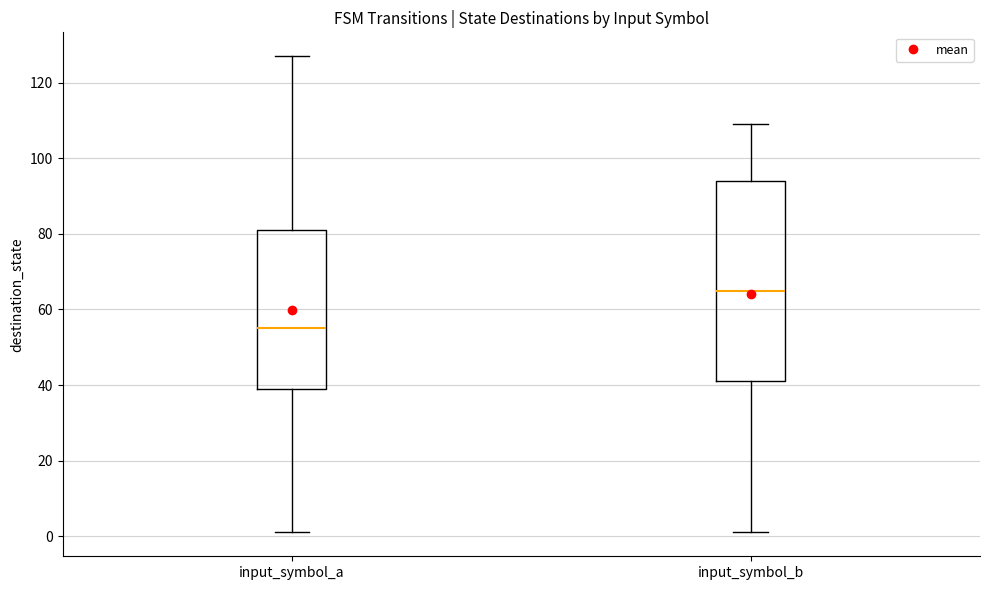

Reading left to right, transcribe this box plot: for each box, give where its median line is, the range the box spans, and where its two whiskers end, as read against the y-axis. The values are not printed on the chart, so give them approximately, as read against the axis.

input_symbol_a: median 56, box 40 to 82, whiskers 2 to 128
input_symbol_b: median 66, box 42 to 94, whiskers 2 to 110